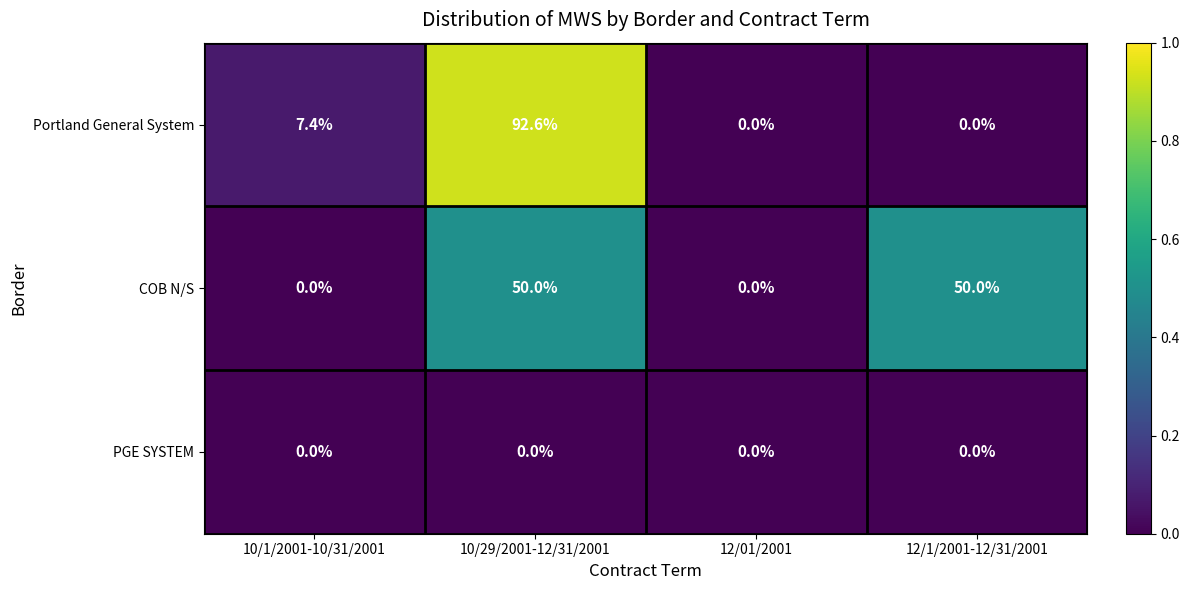

Rank the series by their maximum value, from lowest to highest.

PGE SYSTEM, COB N/S, Portland General System